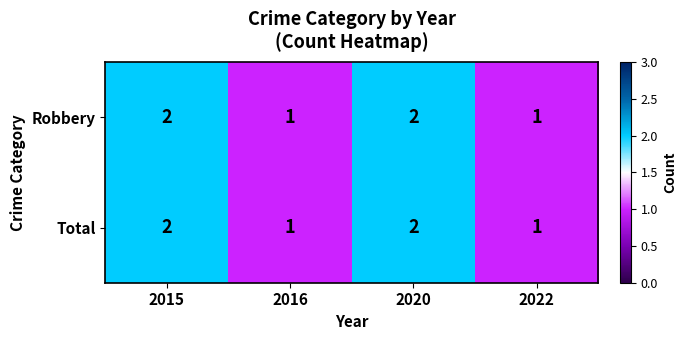

What is the sum of all Total values?

6